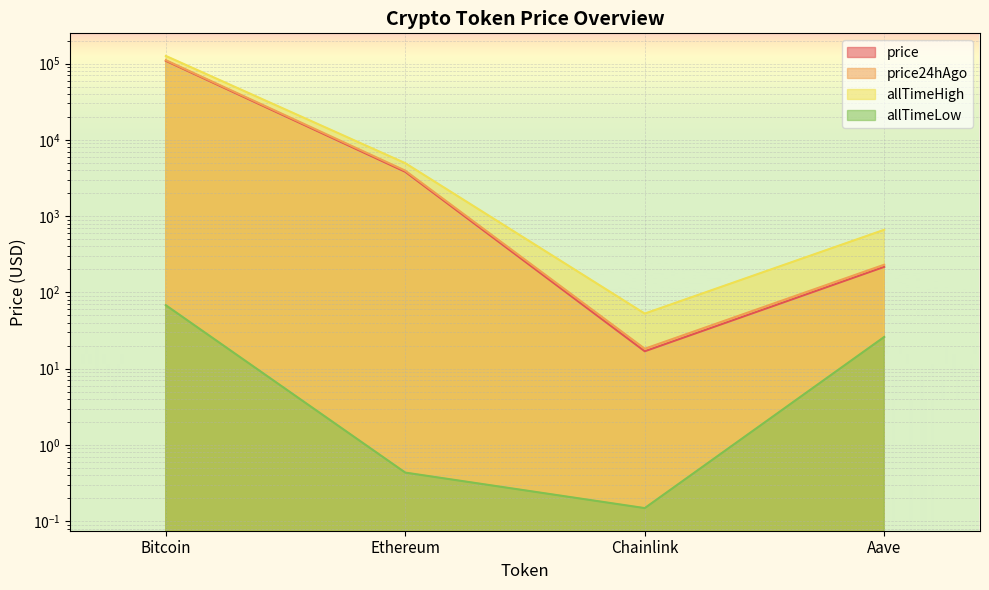

Reading left to right, list all the values displayed in this chart.

price: 108827.0	3812.9	16.9	216.2
price24hAgo: 110862.0	3945.9	18.2	230.6
allTimeHigh: 126080.0	4946.1	52.7	661.7
allTimeLow: 67.8	0.4	0.1	26.0